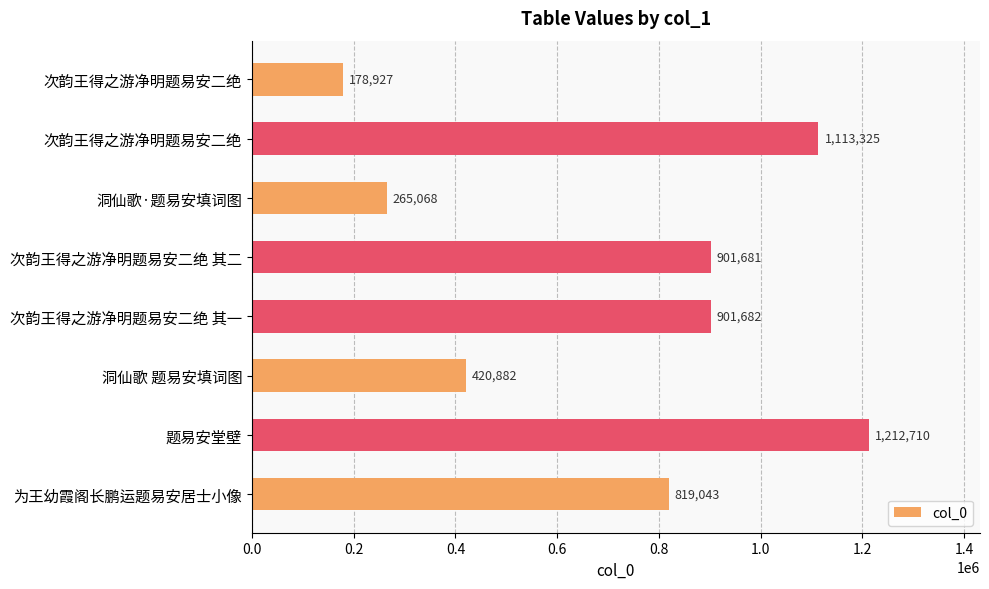

At which category does the chart reach its peak across all series?

题易安堂壁